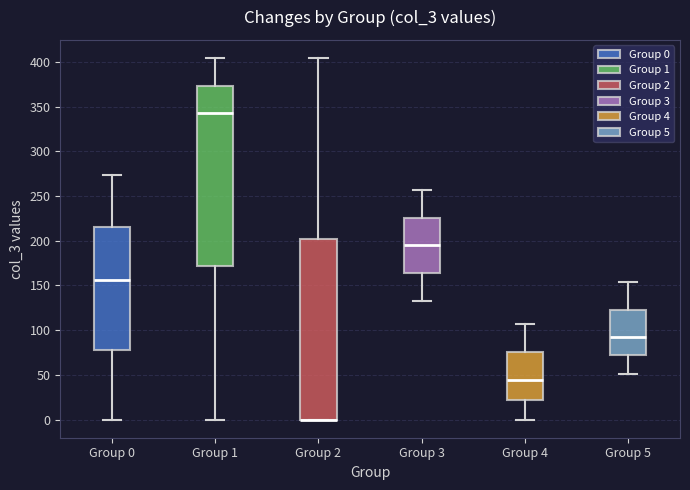

Where does the median line of the box for Group 0 sit on the y-axis? The values are not printed on the chart, so give them approximately, as read against the axis.

155